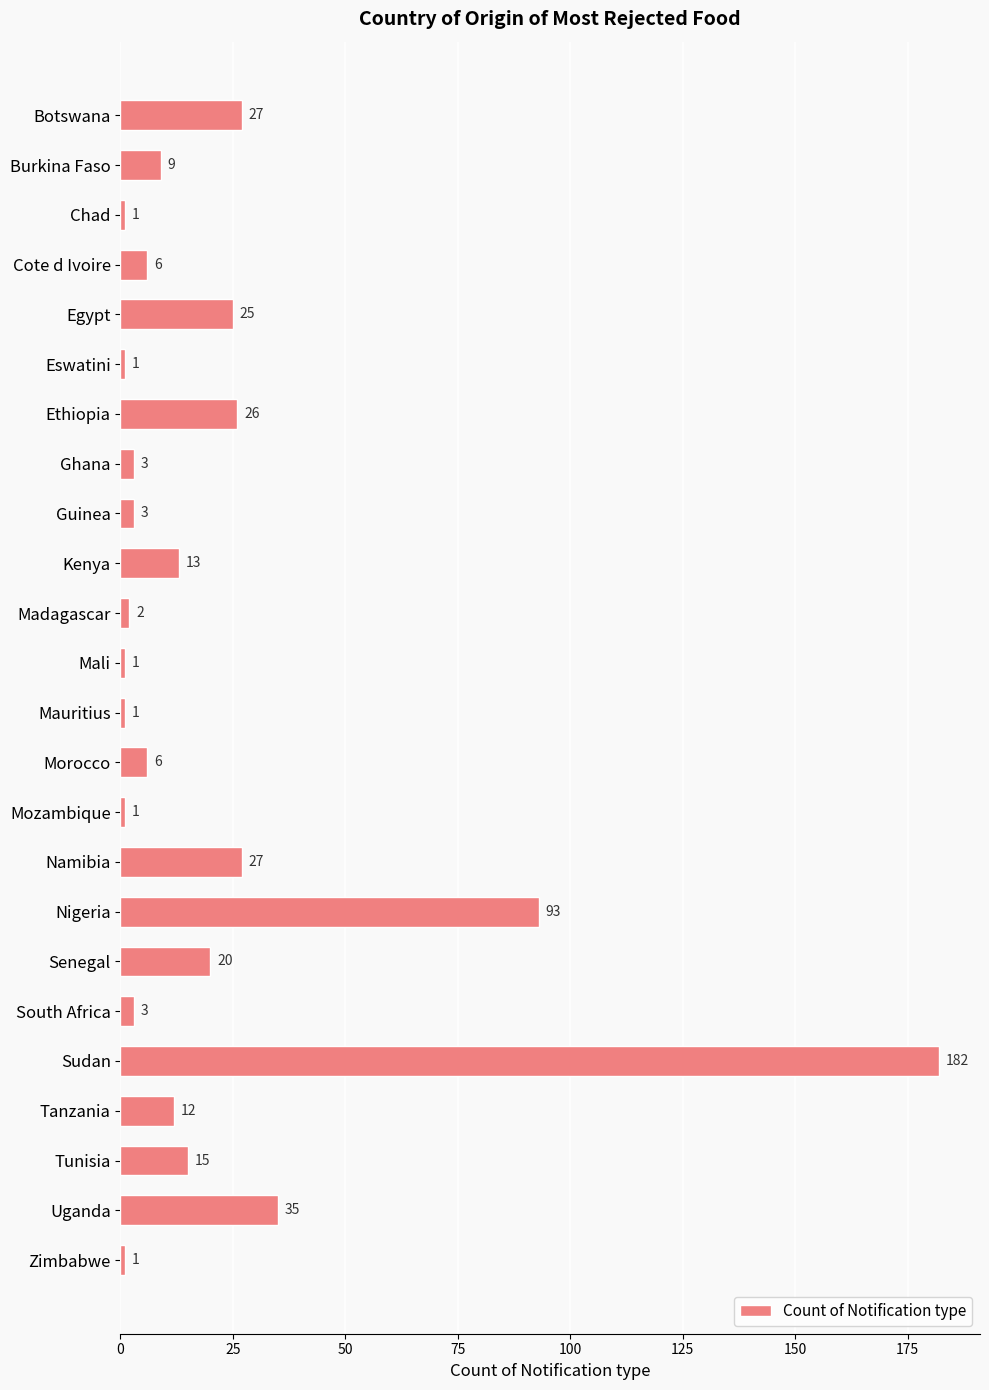

The chart shows a value of 25 at Egypt. True or false?

True